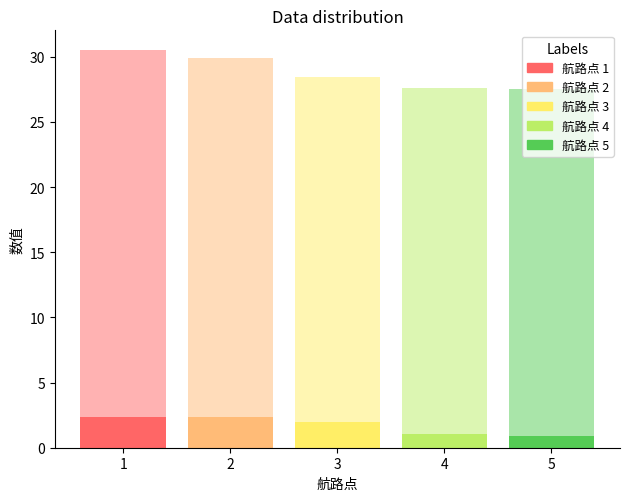

At which category is the sum across all series the highest?

1